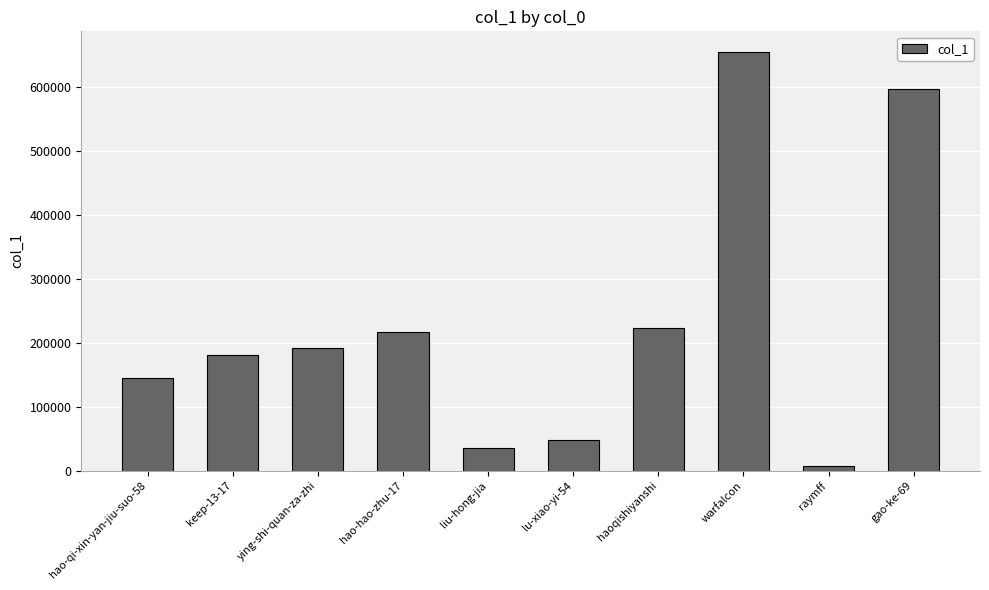

List the labels in order of value, largest first.

warfalcon, gao-ke-69, haoqishiyanshi, hao-hao-zhu-17, ying-shi-quan-za-zhi, keep-13-17, hao-qi-xin-yan-jiu-suo-58, lu-xiao-yi-54, liu-hong-jia, raymff